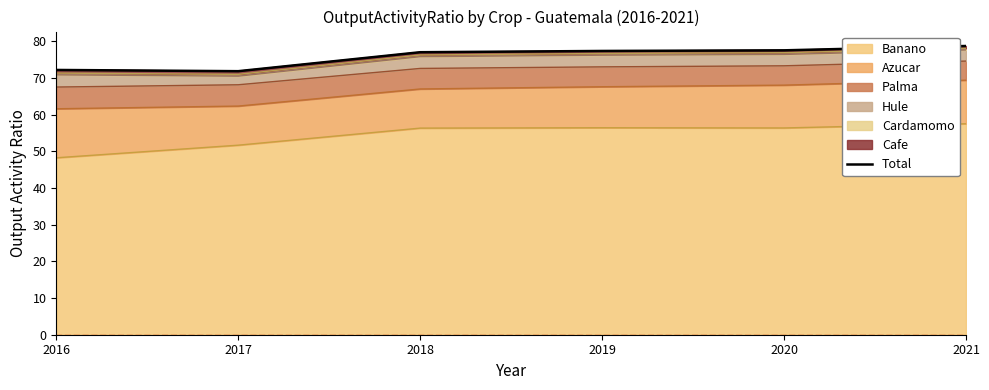

What is the difference between the second highest and second lowest values?

5.4